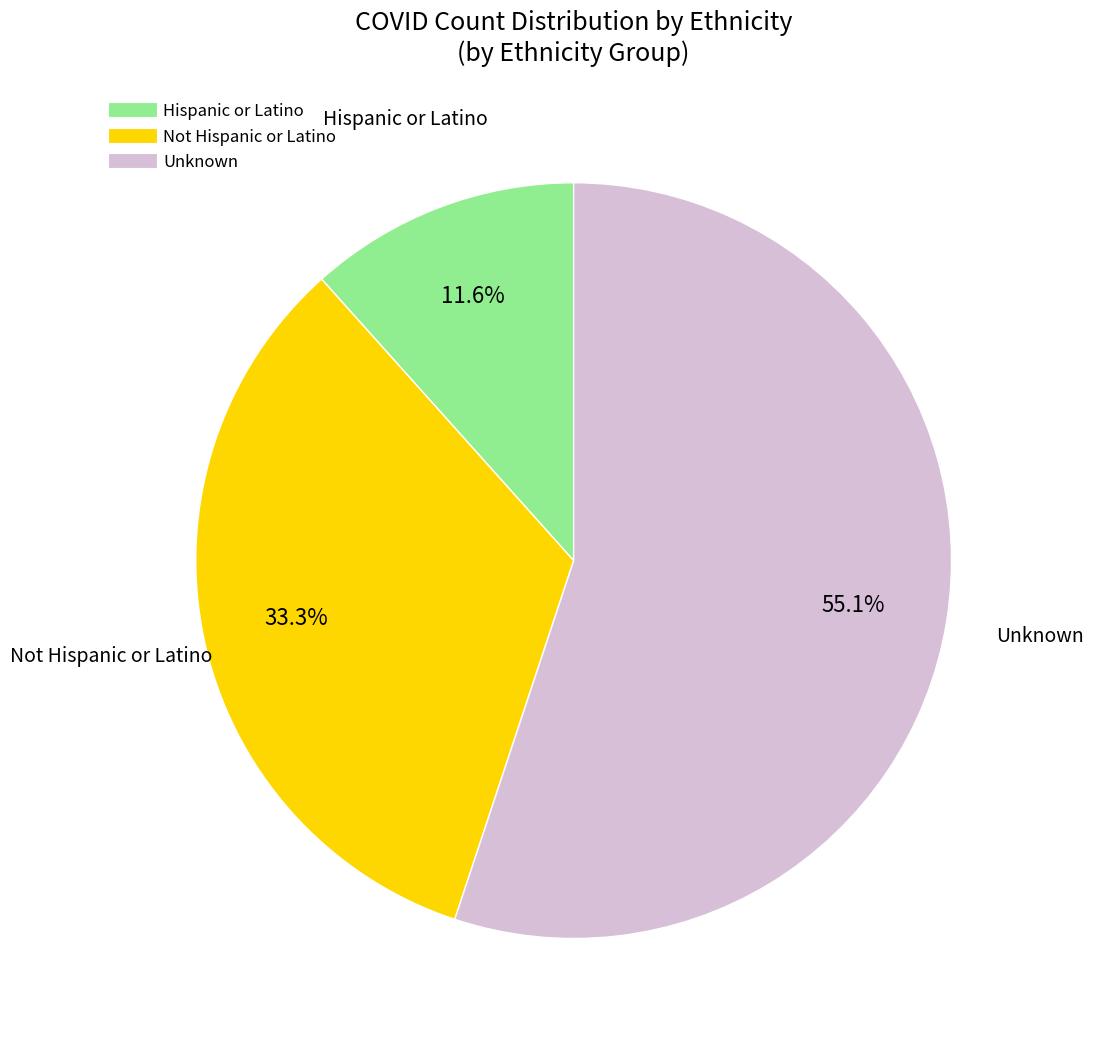

Count the number of slices in the pie.

3